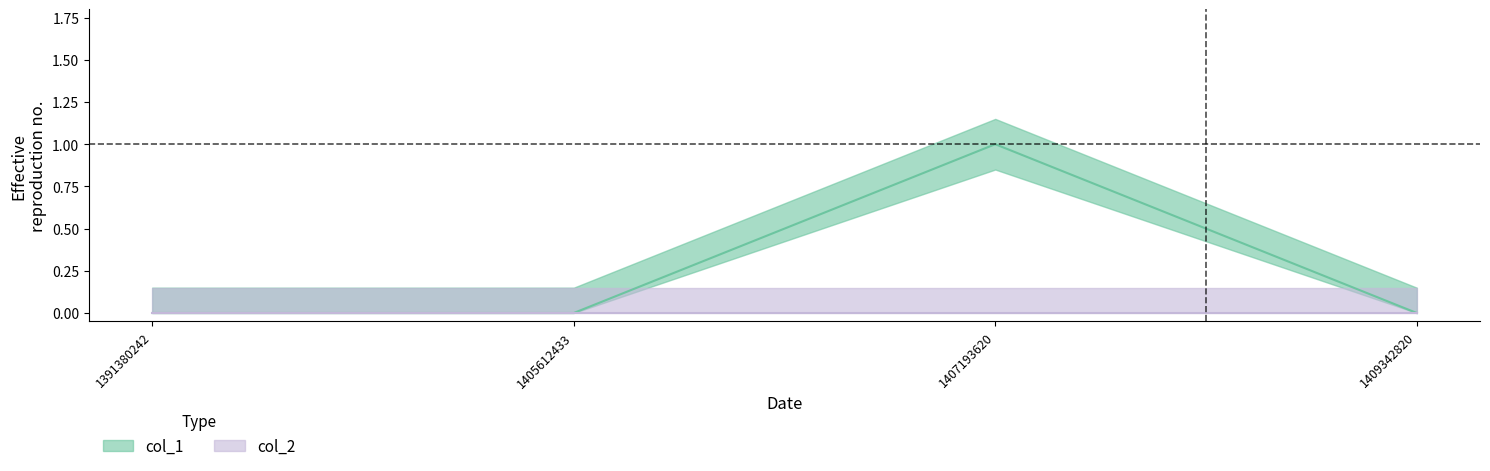

How many interior local peaks (higher than both neighbors) does the data have?

1